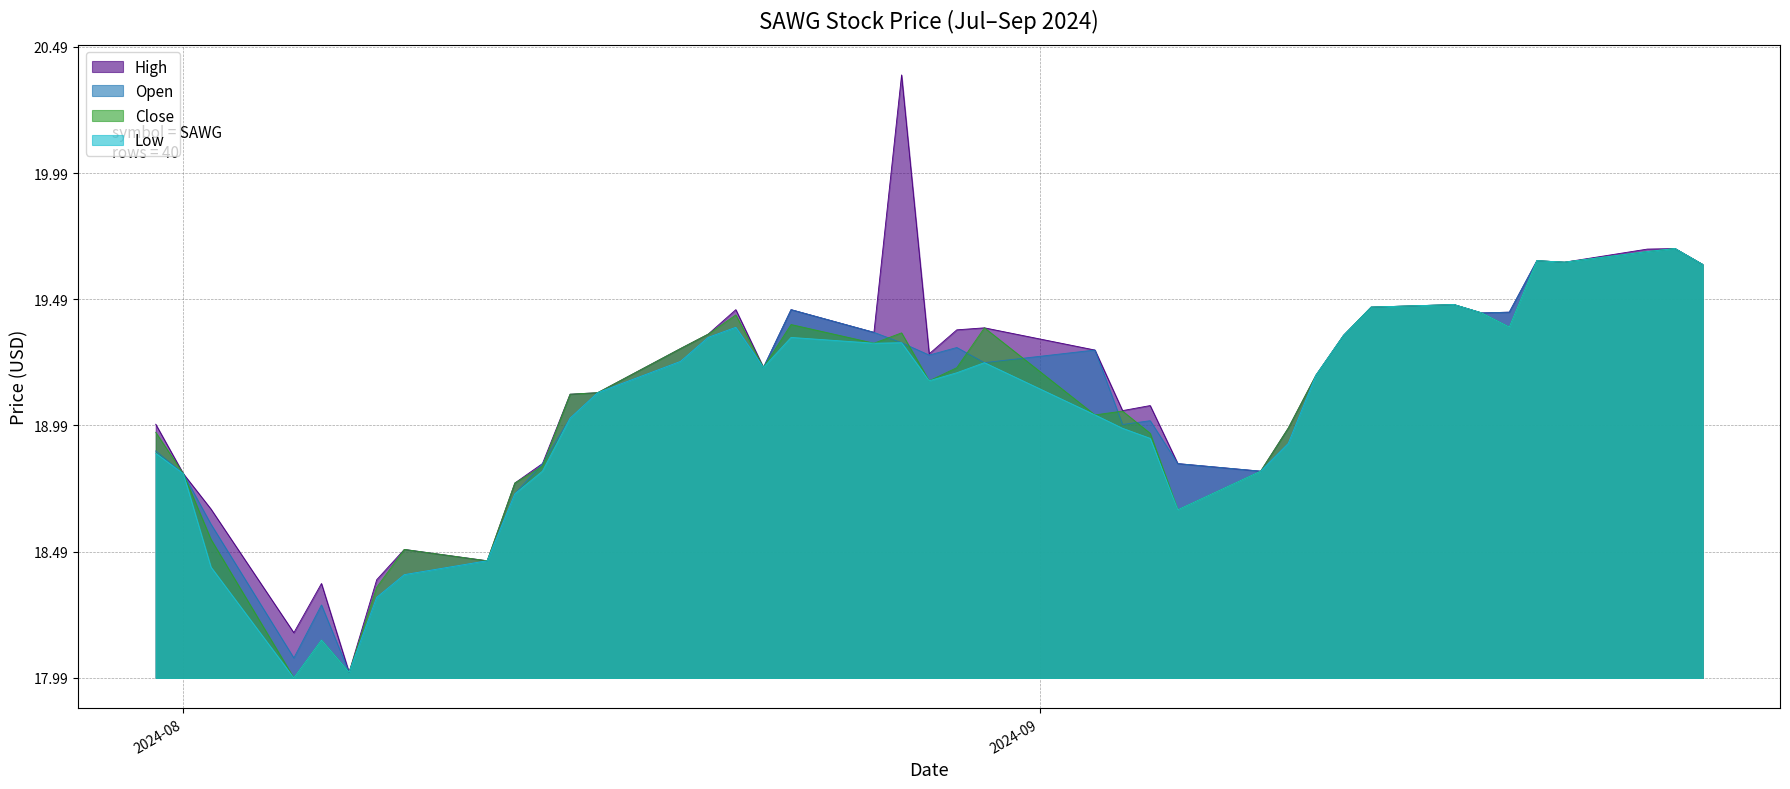

True or false: Close has more than 2 interior local peaks.

True